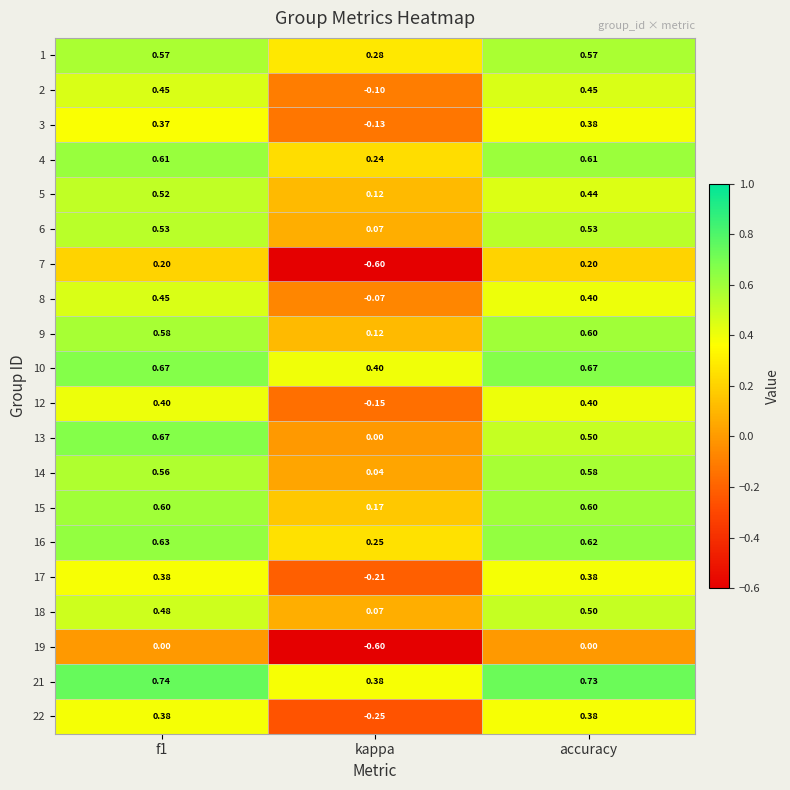

At how many categories does at least one series exceed 0?

3